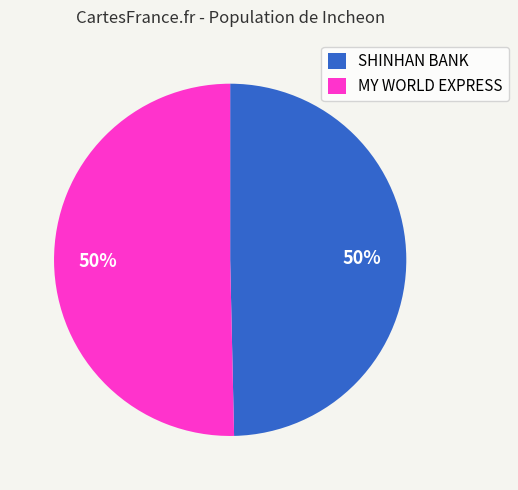

Count the number of slices in the pie.

2